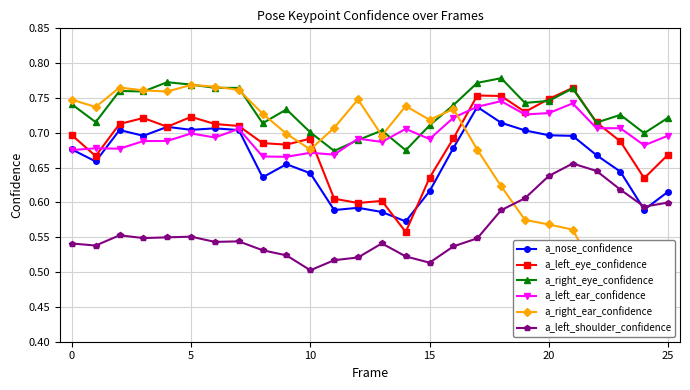

What is the sum of all a_right_ear_confidence values?

17.5